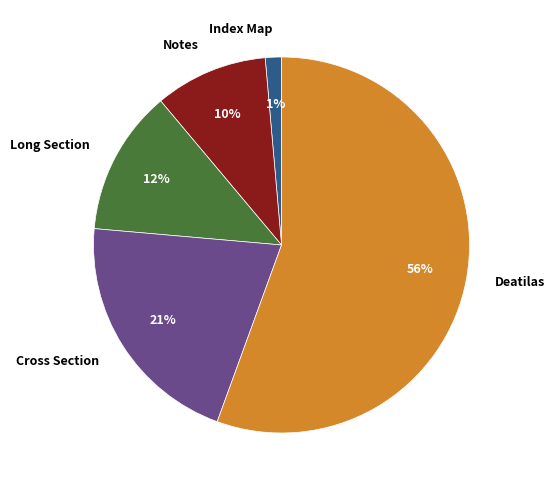

Approximately how many times larger is the value at Long Section compared to Deatilas?

0.2